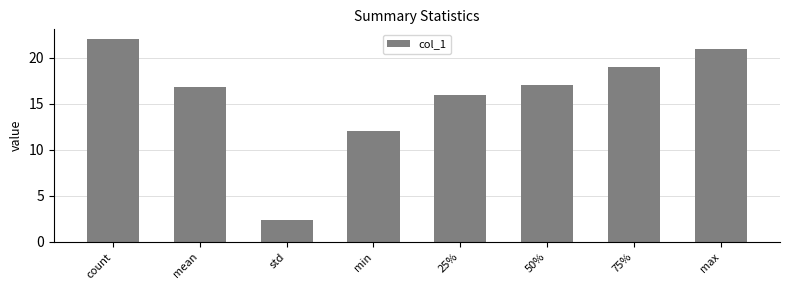

Is it true that the value at min is 12.0?

True